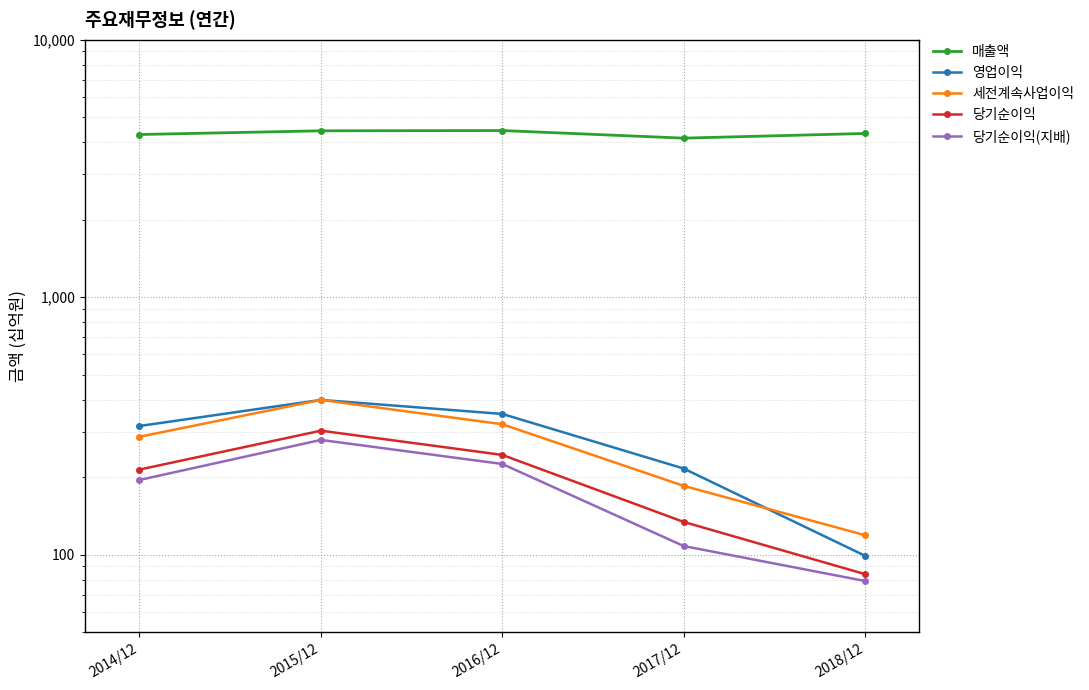

At 2017/12, list the series in order from smallest to largest.

당기순이익(지배), 당기순이익, 세전계속사업이익, 영업이익, 매출액